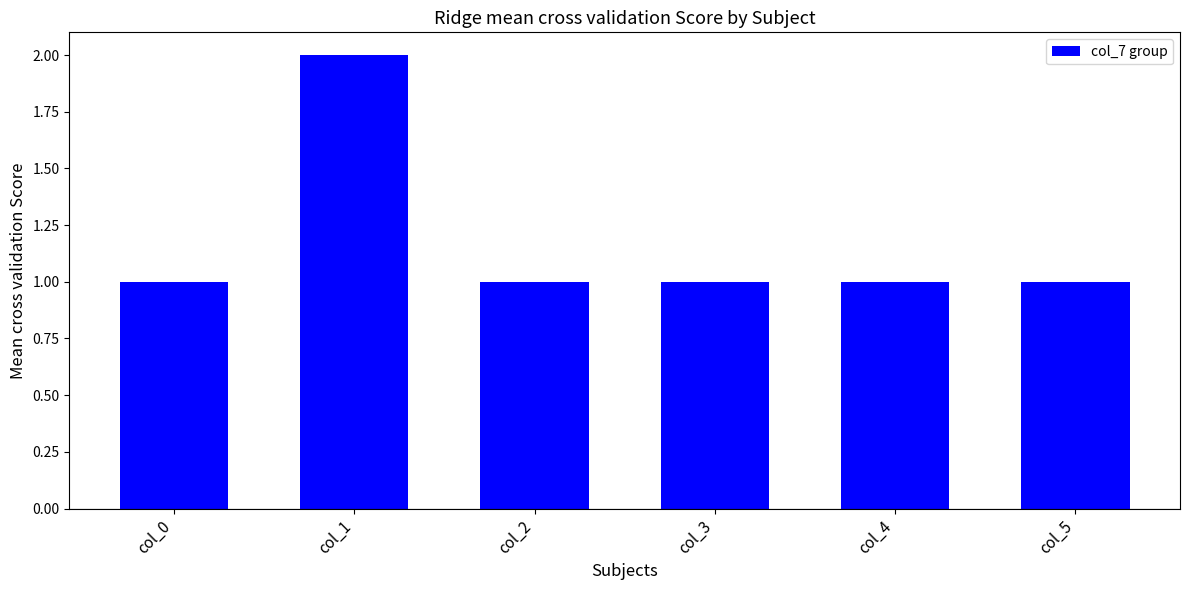

Is it true that the value at col_1 is 2?

True